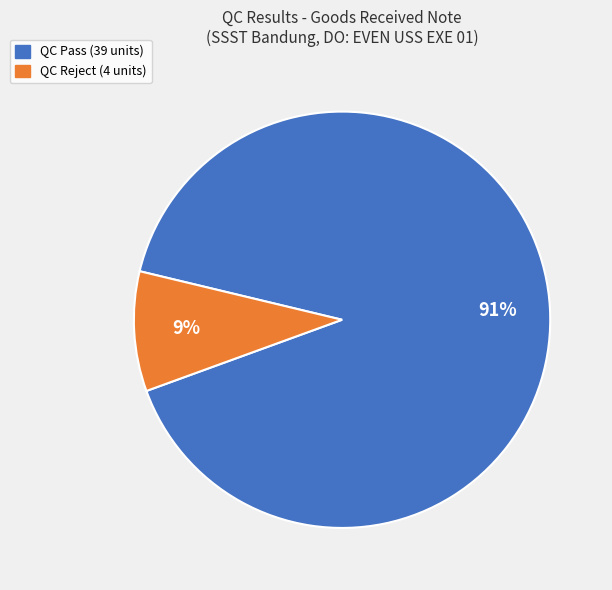

Do QC Reject and QC Pass together represent more than half of the pie?

Yes